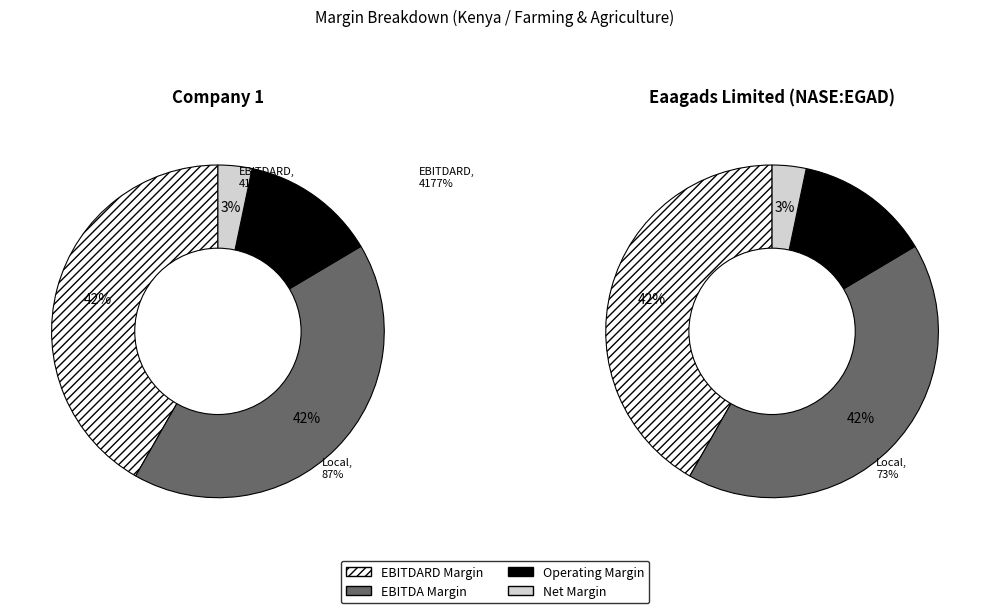

Does Eaagads Limited (NASE:EGAD) represent more than half of the total?

No